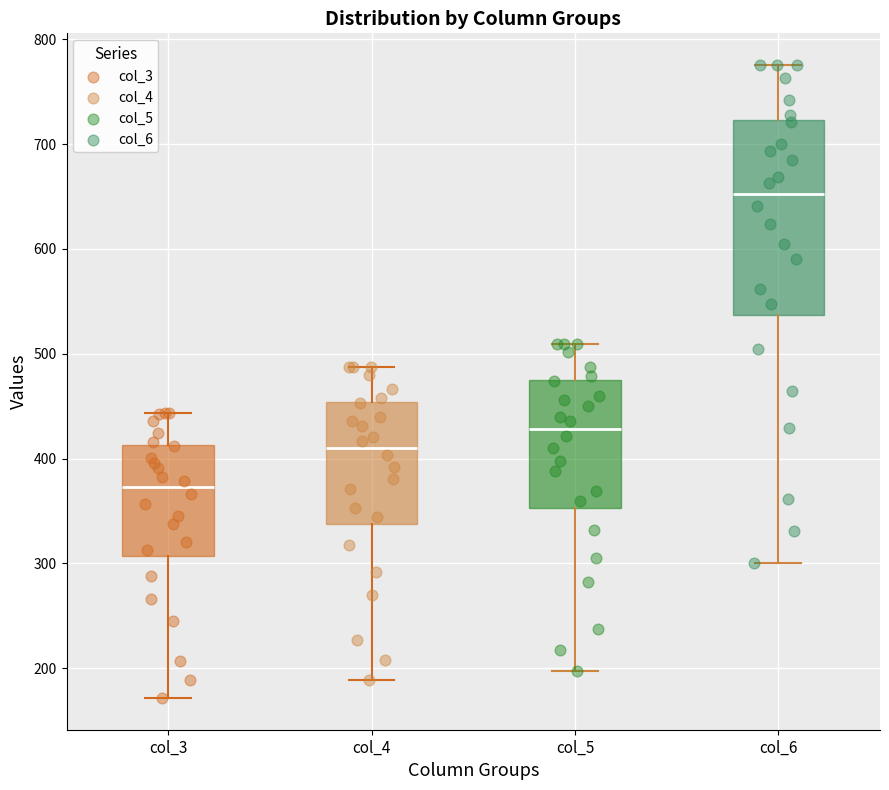

Where does the lower whisker of the box for col_6 end on the y-axis? The values are not printed on the chart, so give them approximately, as read against the axis.

300